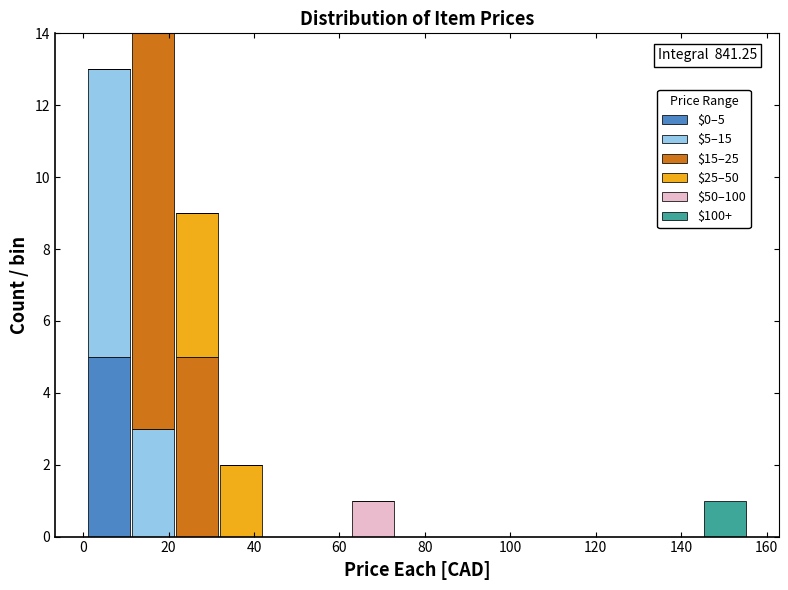

Which range on the x-axis has the tallest stacked bar (by total height)?

12 to 22